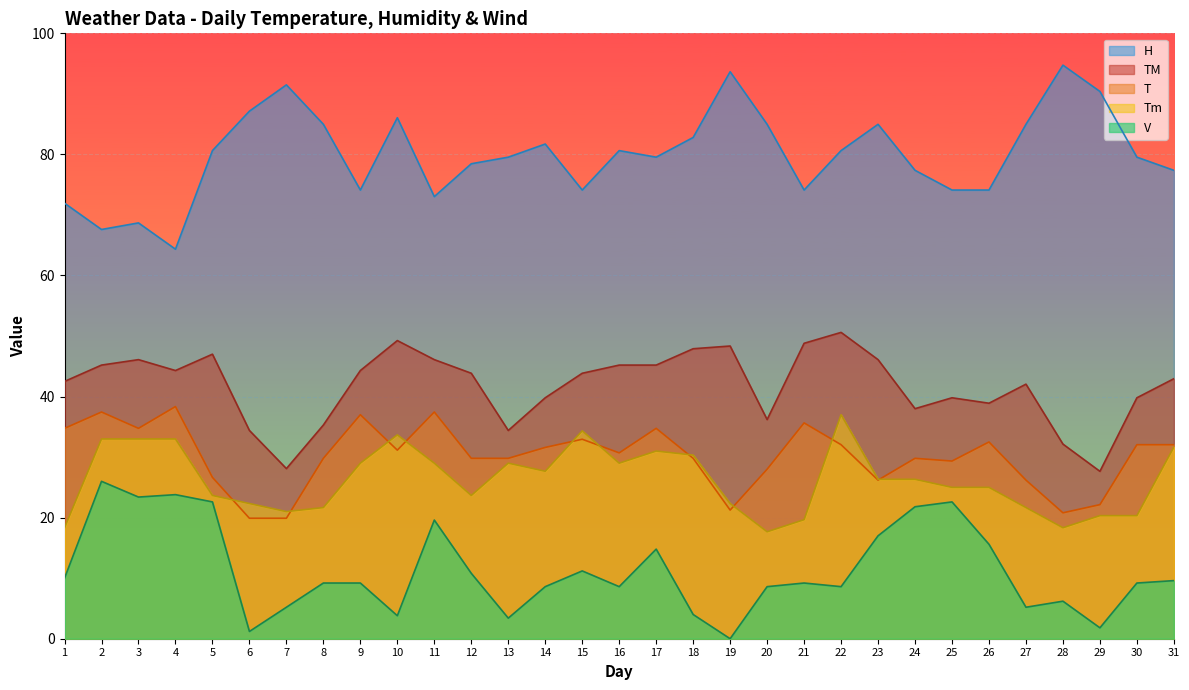

At which category is the sum across all series the highest?

2